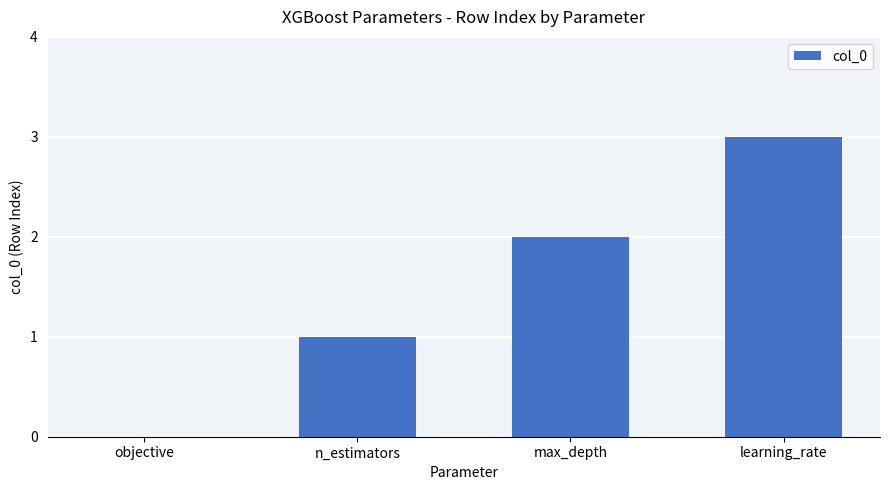

At which category does the chart reach its peak across all series?

learning_rate